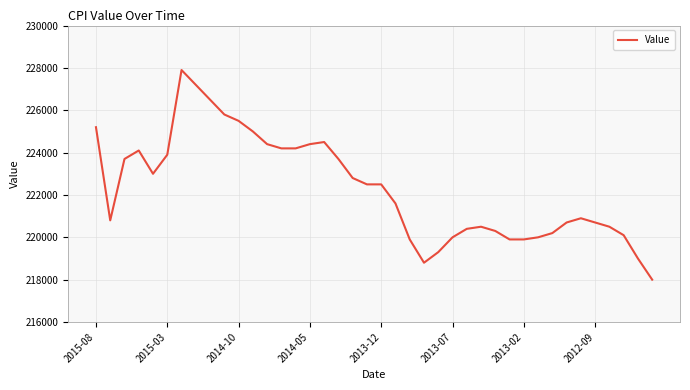

What is the smallest value displayed?

218000